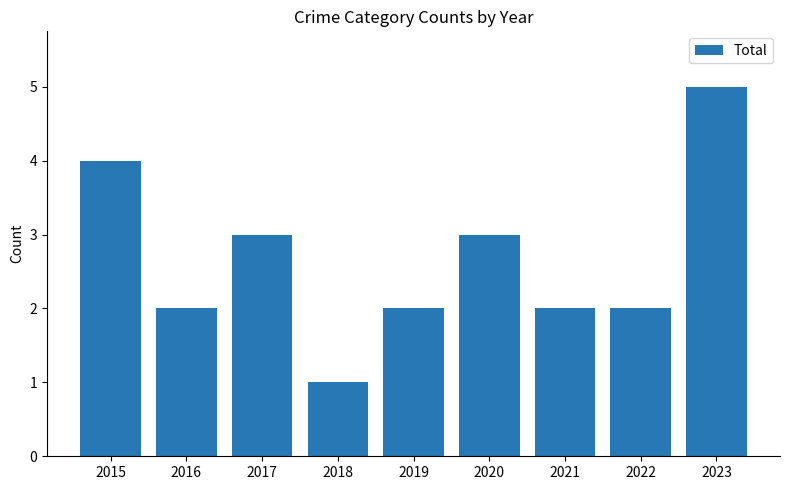

How many bars are there in total?

9